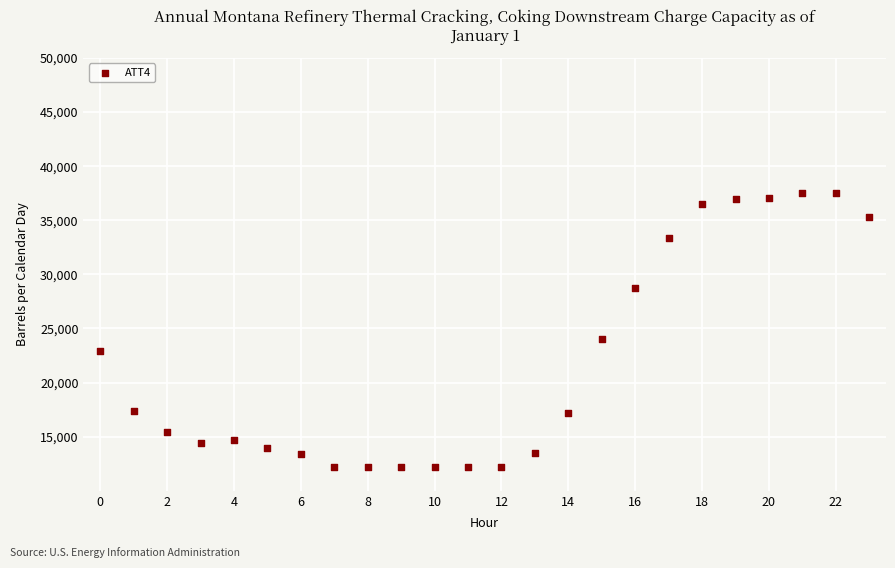

What Y value in the scatter plot is closest to 24850?

24000